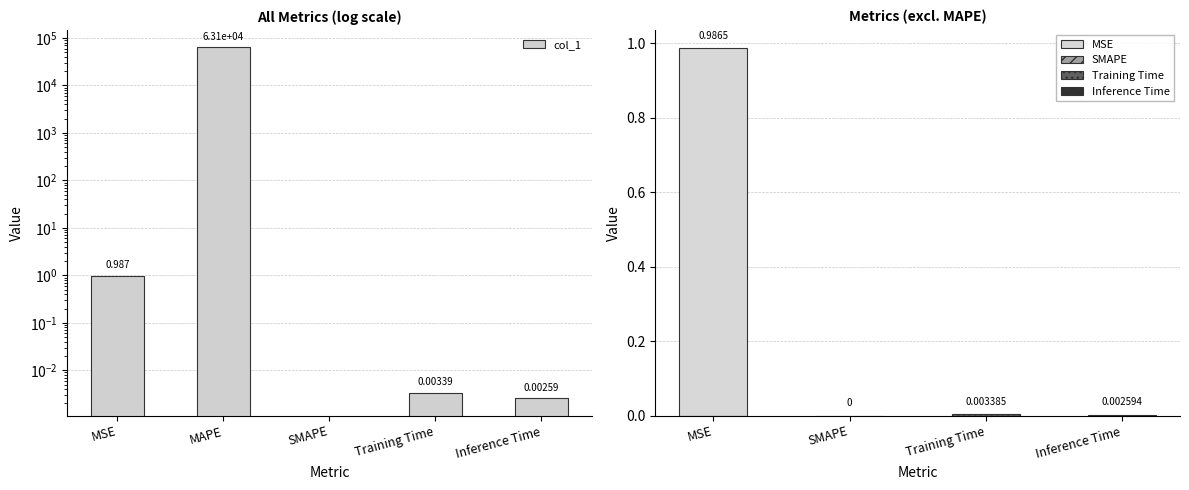

List the labels in order of value, smallest first.

SMAPE, Inference Time, Training Time, MSE, MAPE